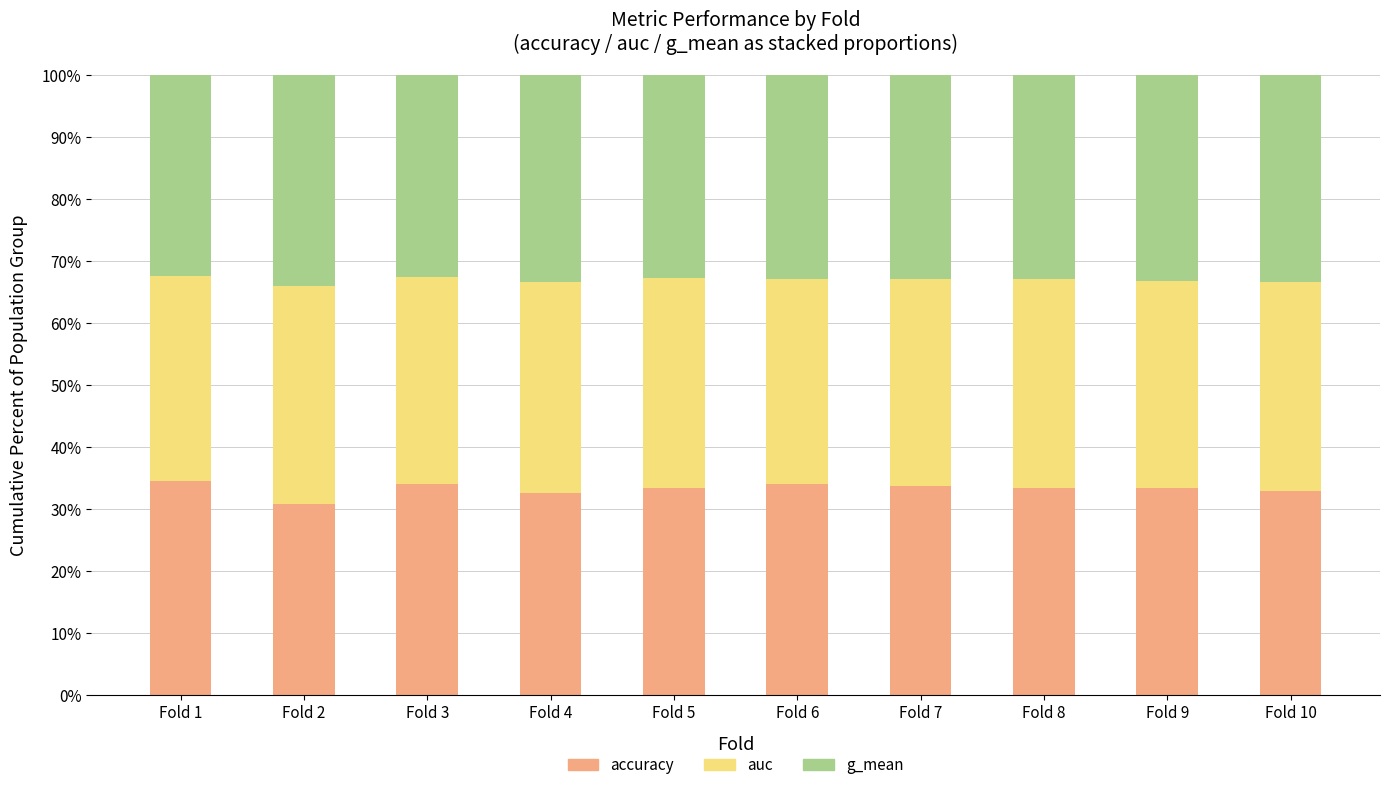

What are all the series names shown in the legend?

accuracy, auc, g_mean